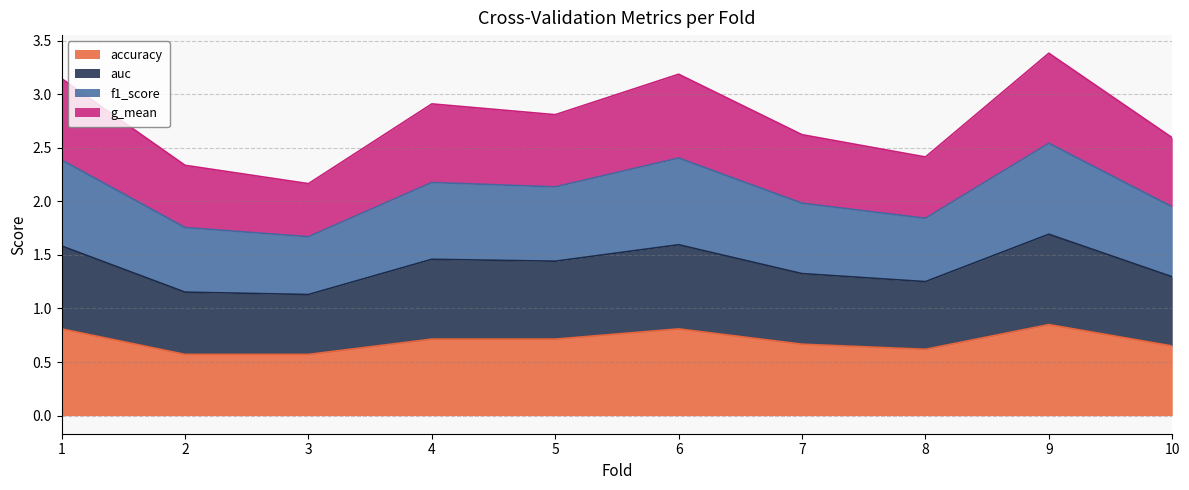

The accuracy series shows 0.4 at 4. True or false?

False